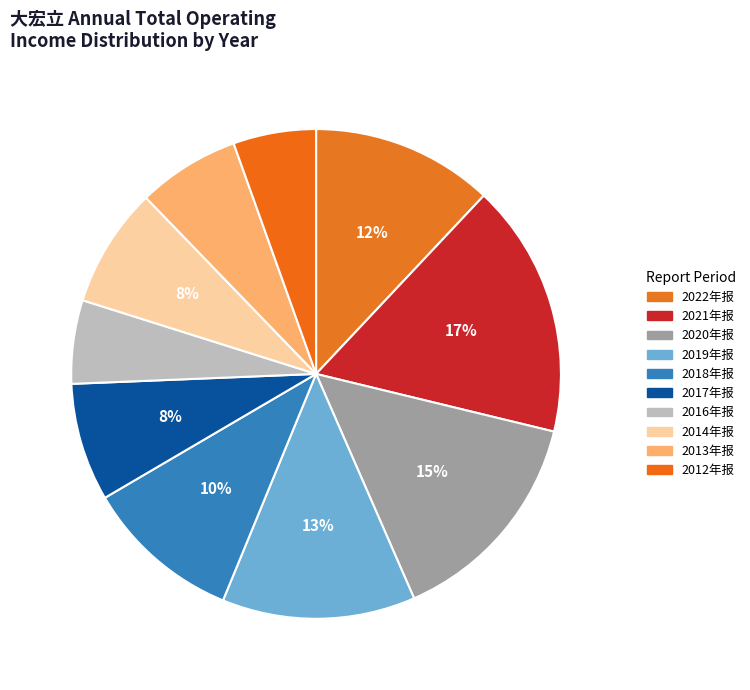

How many slices are in this pie chart?

10